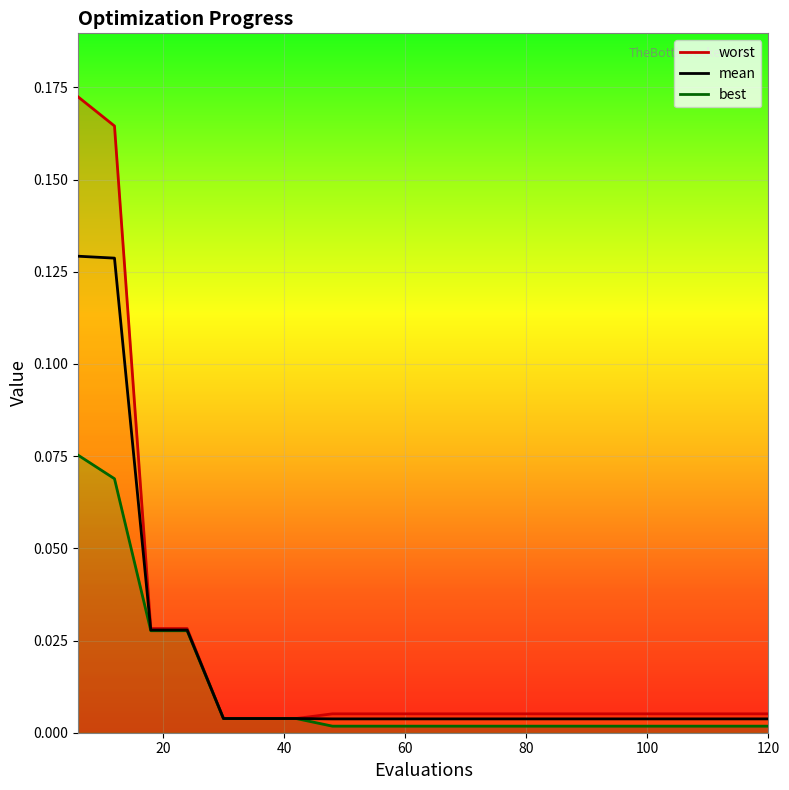

True or false: worst and mean intersect in this chart.

False